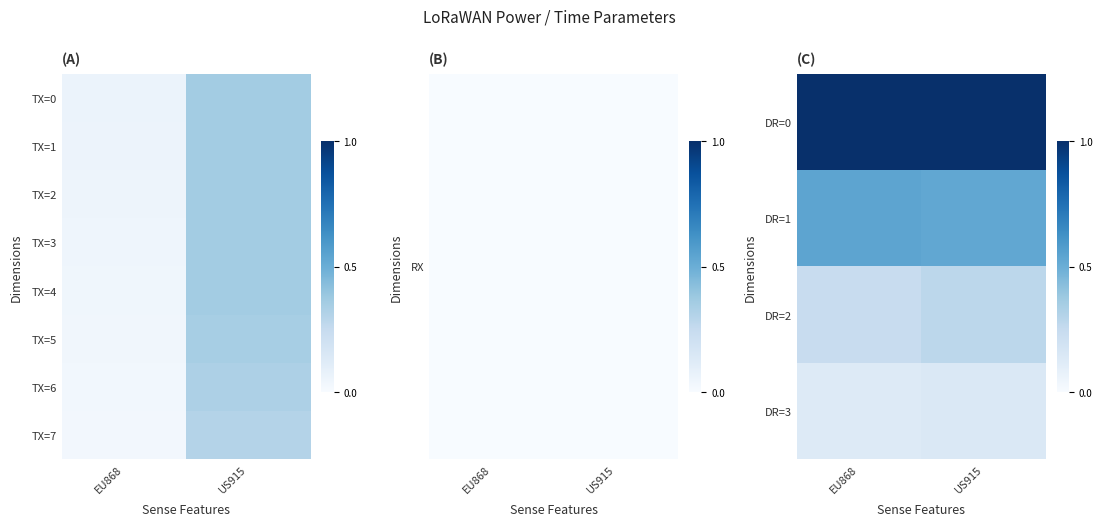

Count the DR=1 values in the range 0 to 1.

2